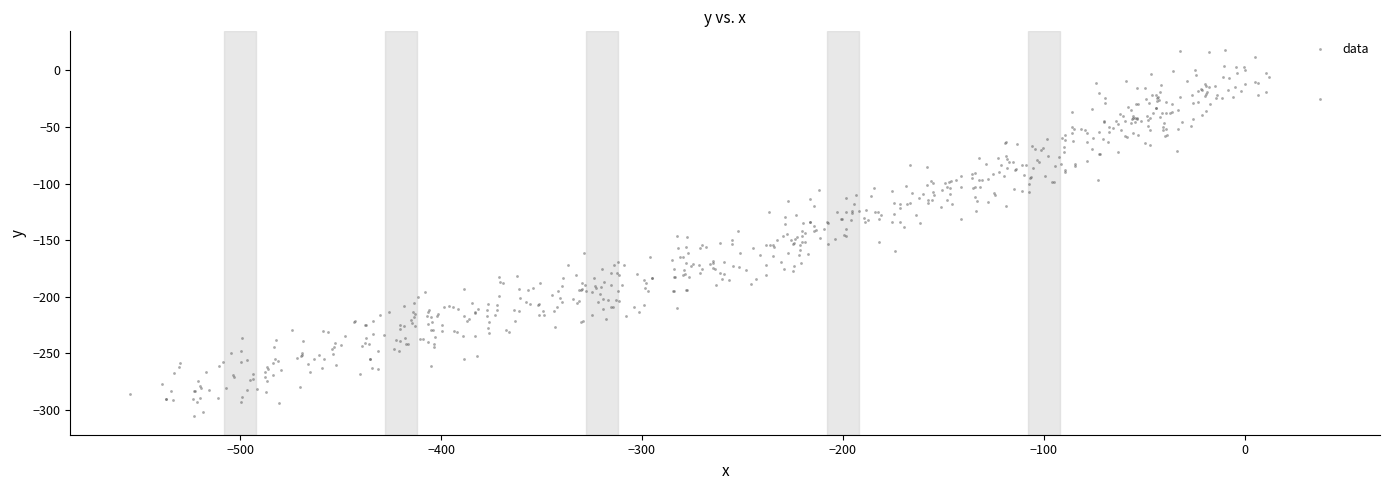

What is the range of Y values (max minus min)?

323.8